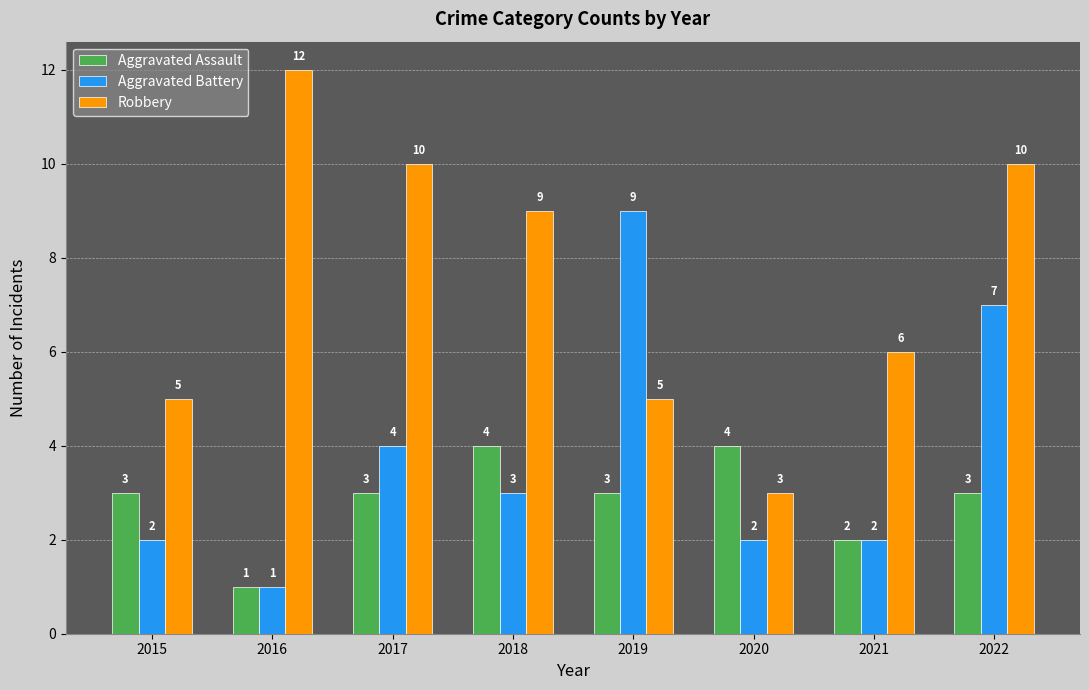

How many groups of bars are there?

8